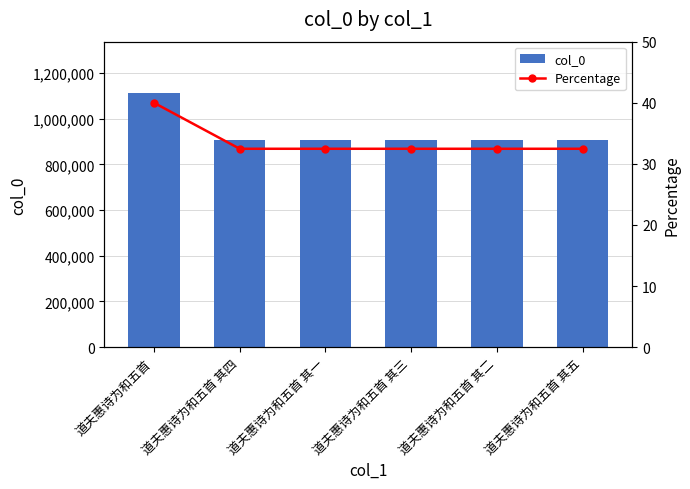

Is it true that col_0 equals 1521052.1 at 道夫惠诗为和五首?

False